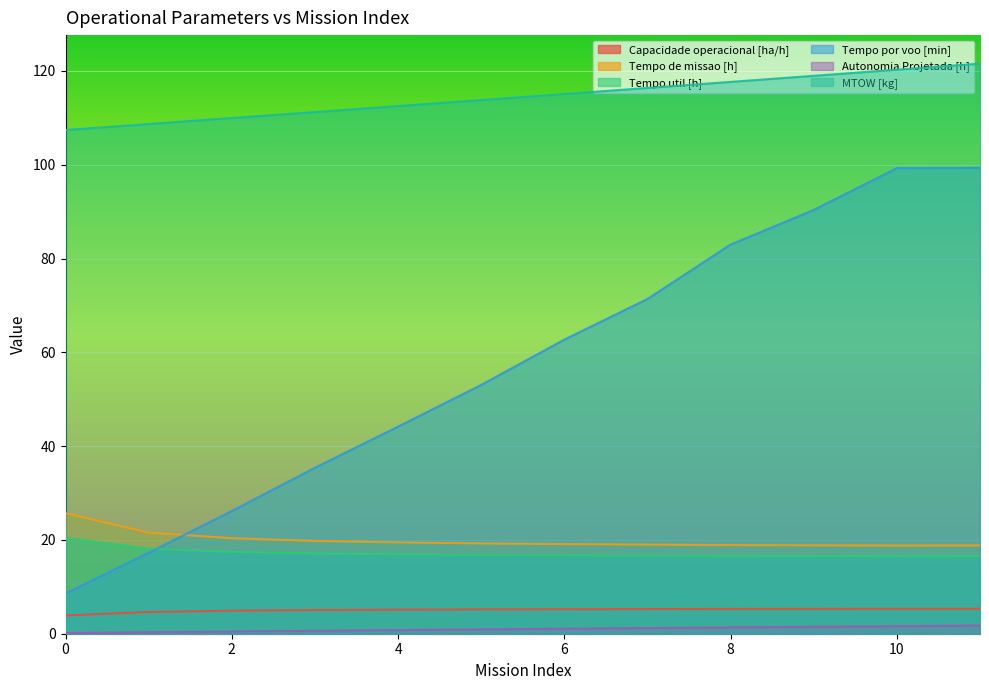

What is the sum of all Autonomia Projetada [h] values?

11.8